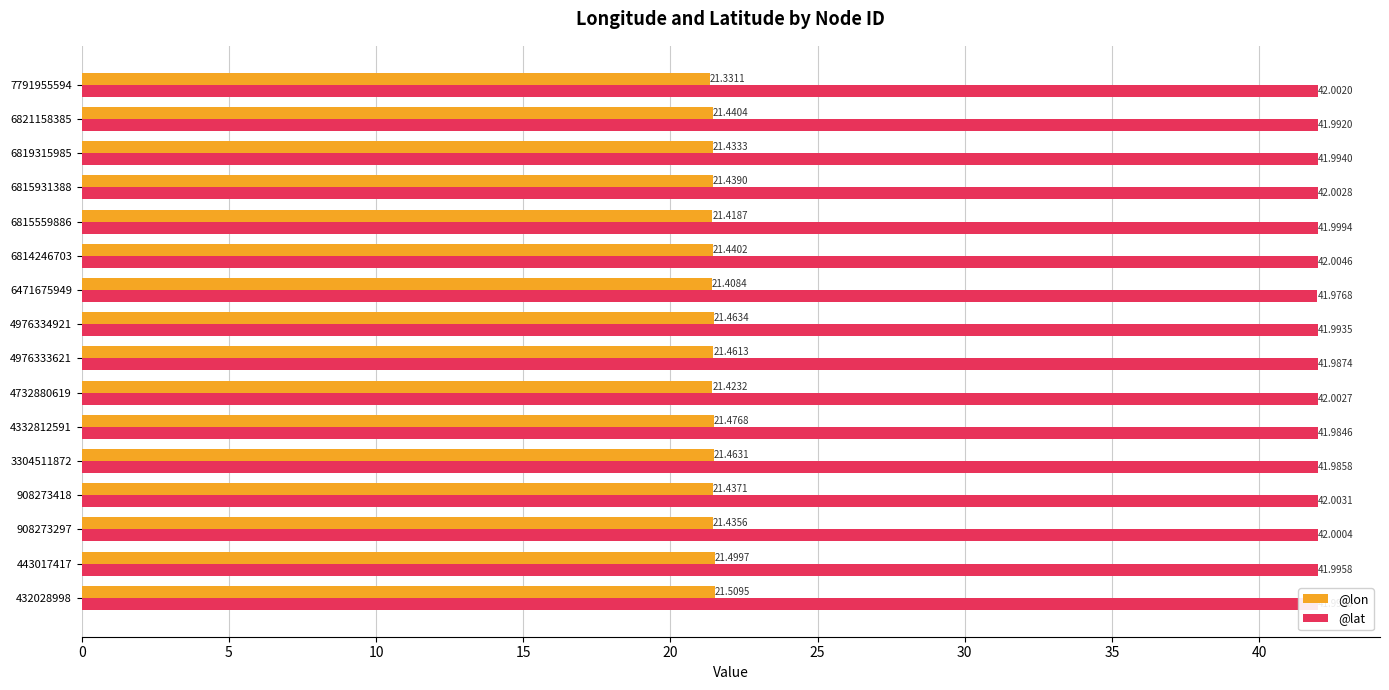

Count the number of categories in the chart.

16